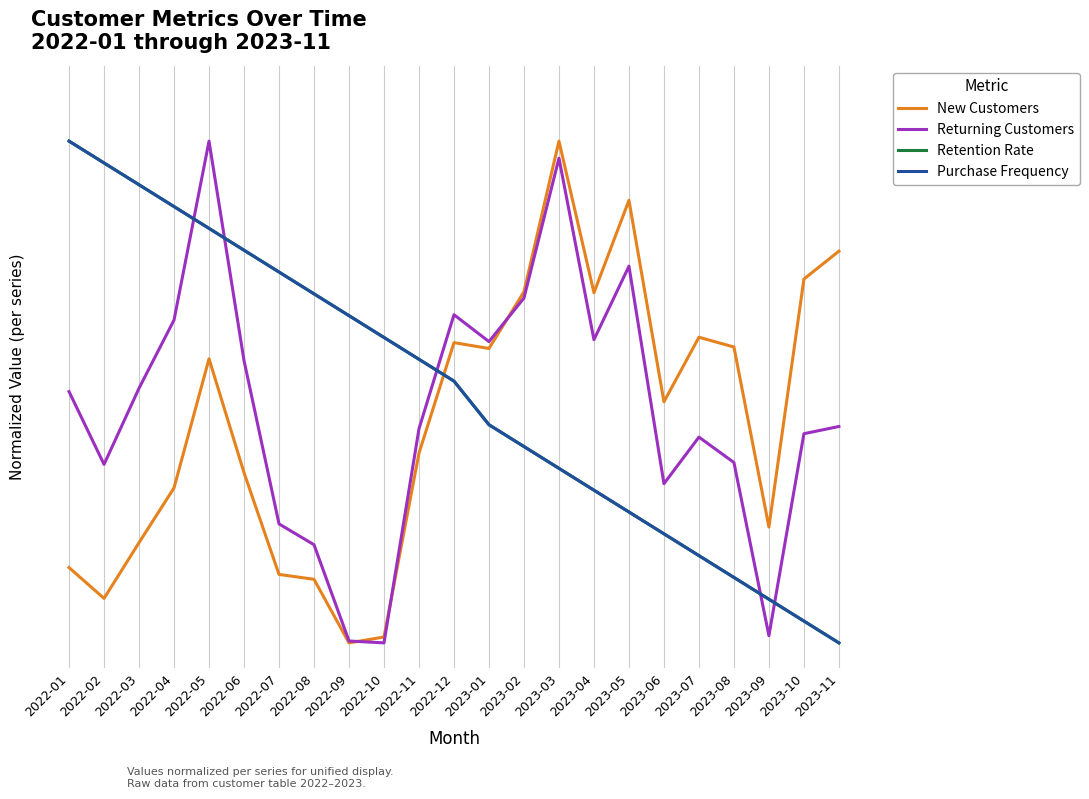

Rank the categories by Purchase Frequency value from highest to lowest.

2022-01, 2022-02, 2022-03, 2022-04, 2022-05, 2022-06, 2022-07, 2022-08, 2022-09, 2022-10, 2022-11, 2022-12, 2023-01, 2023-02, 2023-03, 2023-04, 2023-05, 2023-06, 2023-07, 2023-08, 2023-09, 2023-10, 2023-11